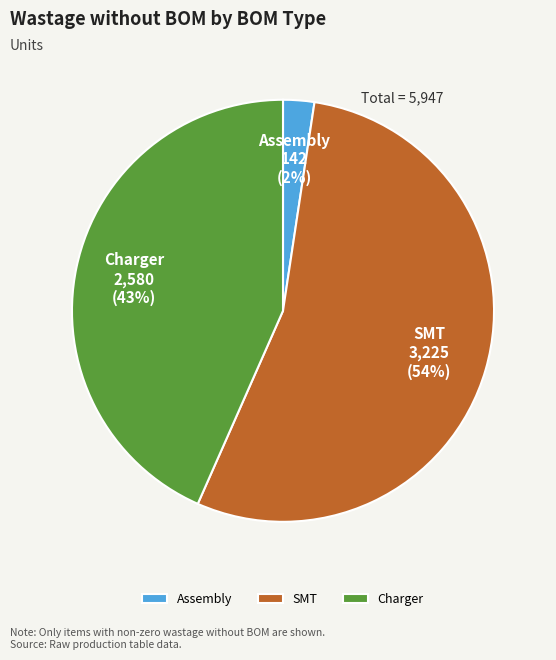

Combined, do Assembly and Charger account for over 50%?

No